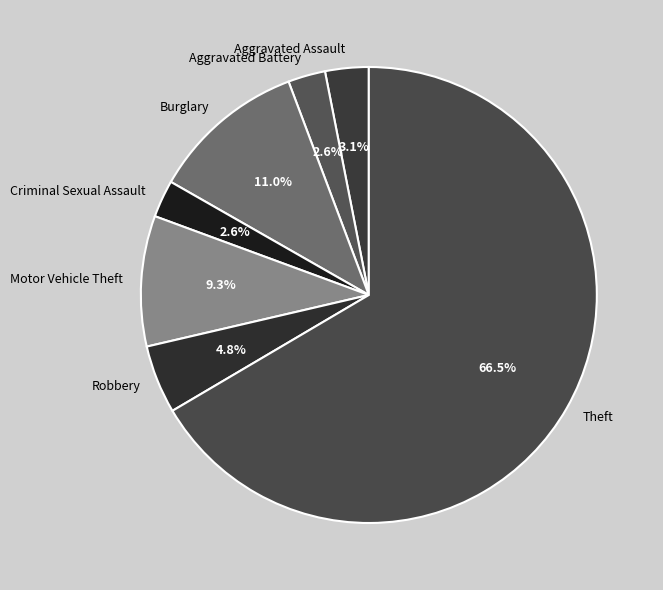

To the nearest percent, what percentage of the pie is Criminal Sexual Assault?

3%